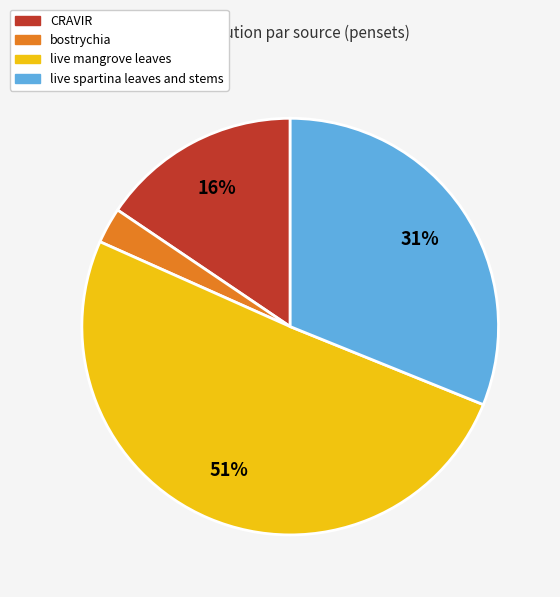

To the nearest percent, what is the average slice percentage?

25%